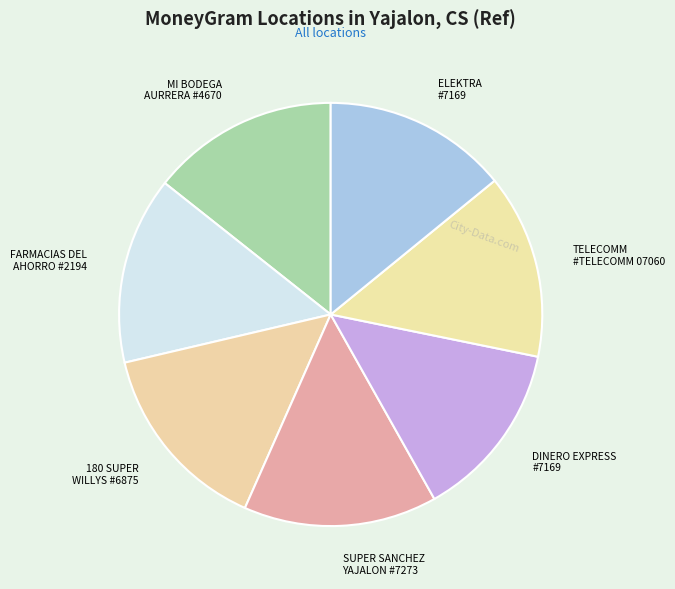

What is the ratio of the value at ELEKTRA #7169 to the value at FARMACIAS DEL AHORRO #2194?

1.0